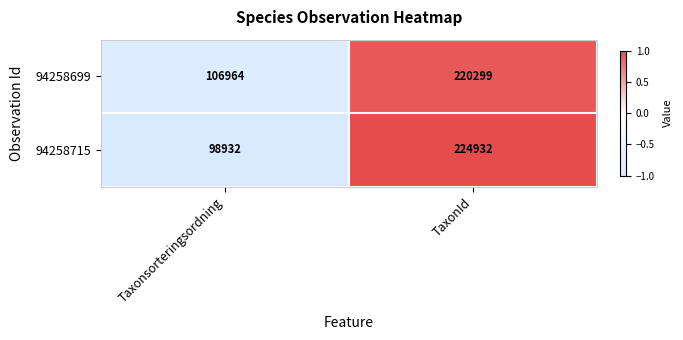

The 94258699 series shows 74344 at Taxonsorteringsordning. True or false?

False